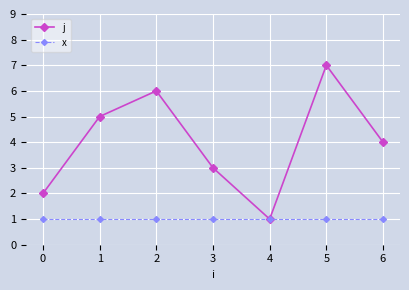

What are all the series names shown in the legend?

j, x